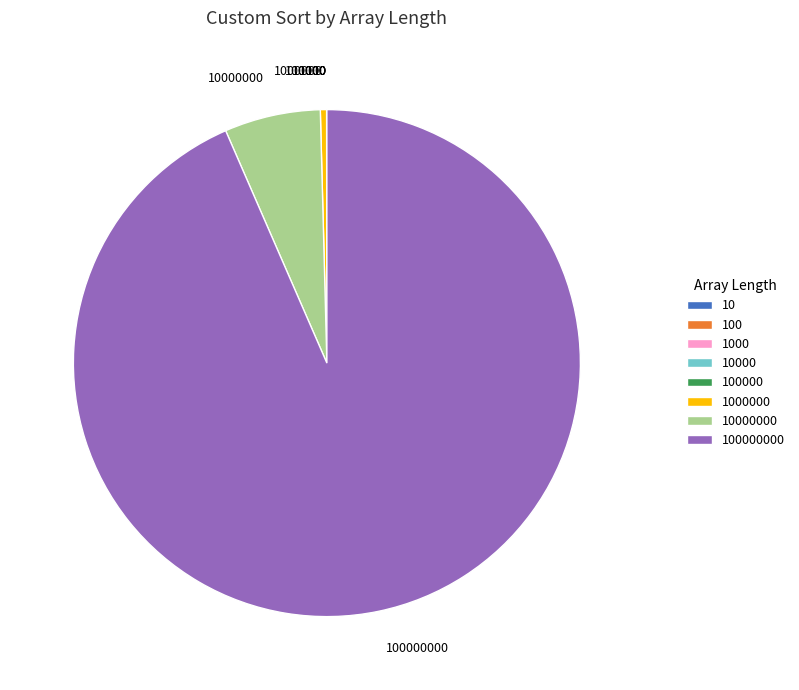

Is there a majority slice in this chart?

Yes